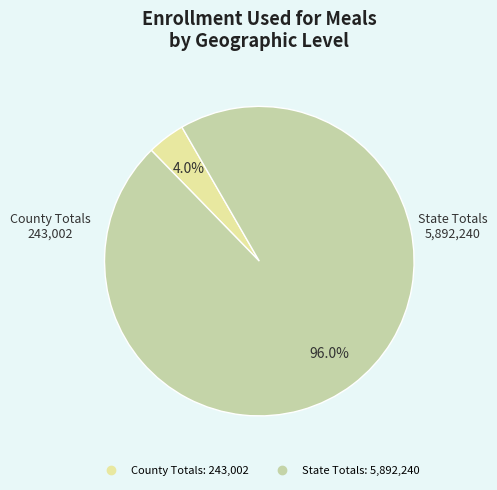

What percentage is NOT represented by County Totals?

96.0%